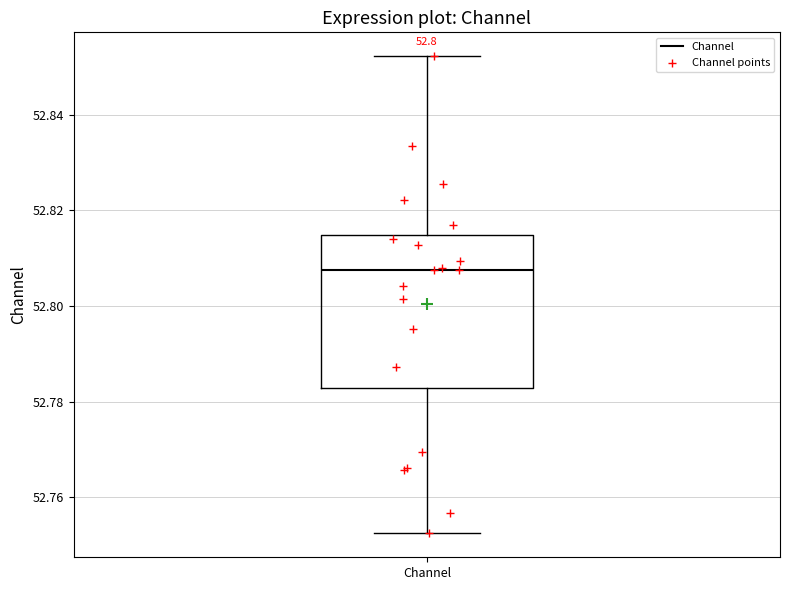

Transcribe this box plot: give where the median line is, the range the box spans, and where the two whiskers end, as read against the y-axis. The values are not printed on the chart, so give them approximately, as read against the axis.

median 52.808, box 52.782 to 52.814, whiskers 52.752 to 52.852